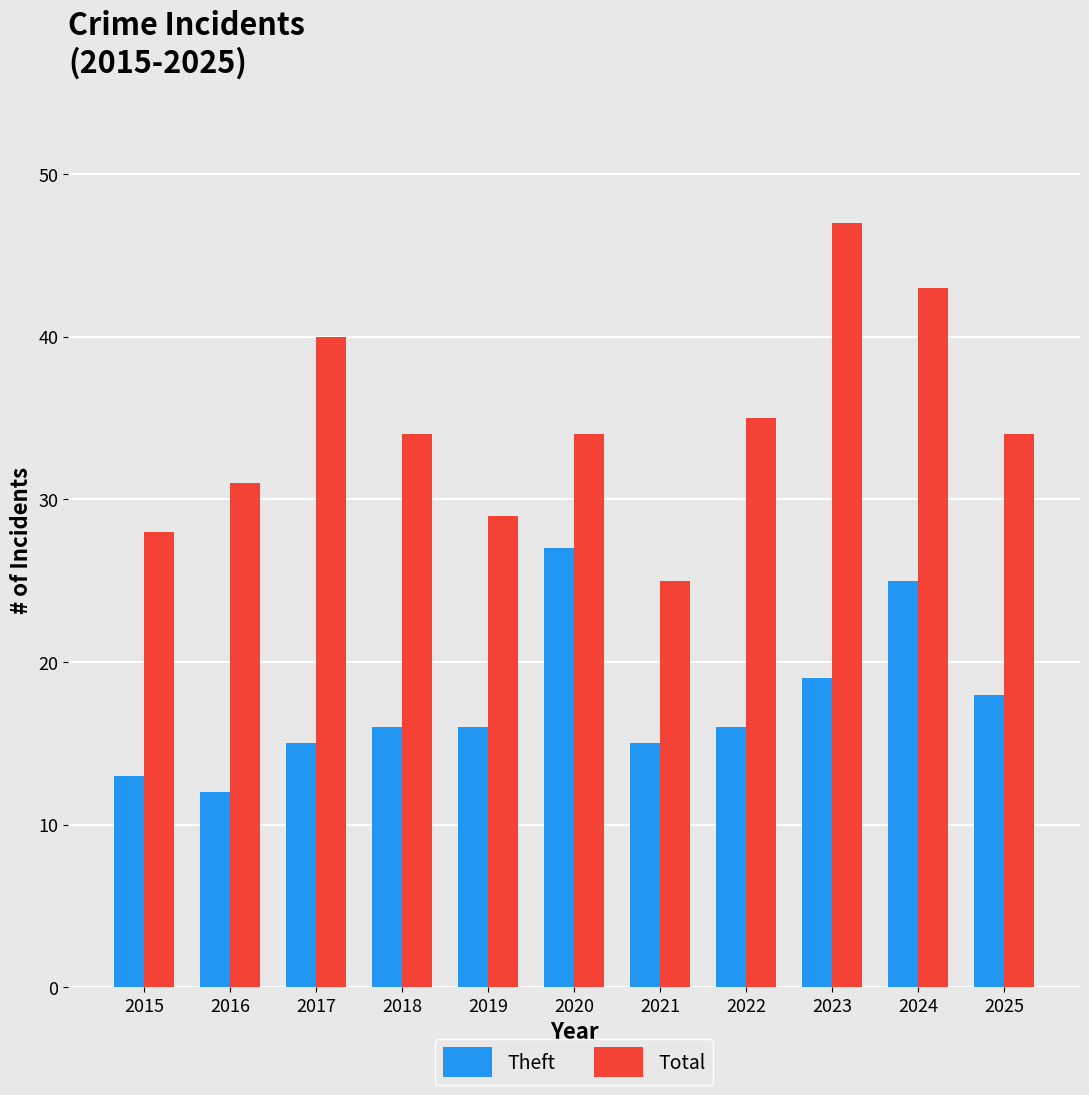

Does the chart contain stacked bars?

No